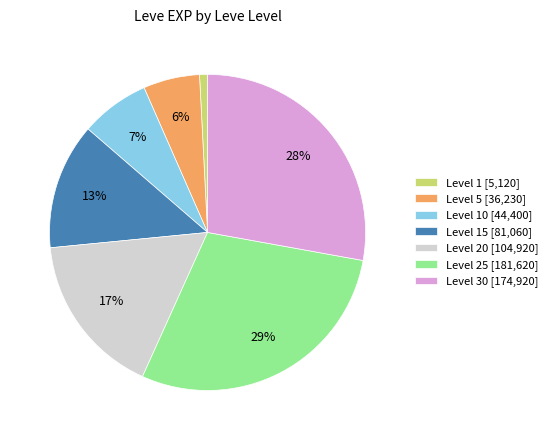

What is the ratio of the value at Level 15 [81,060] to the value at Level 20 [104,920]?

0.8